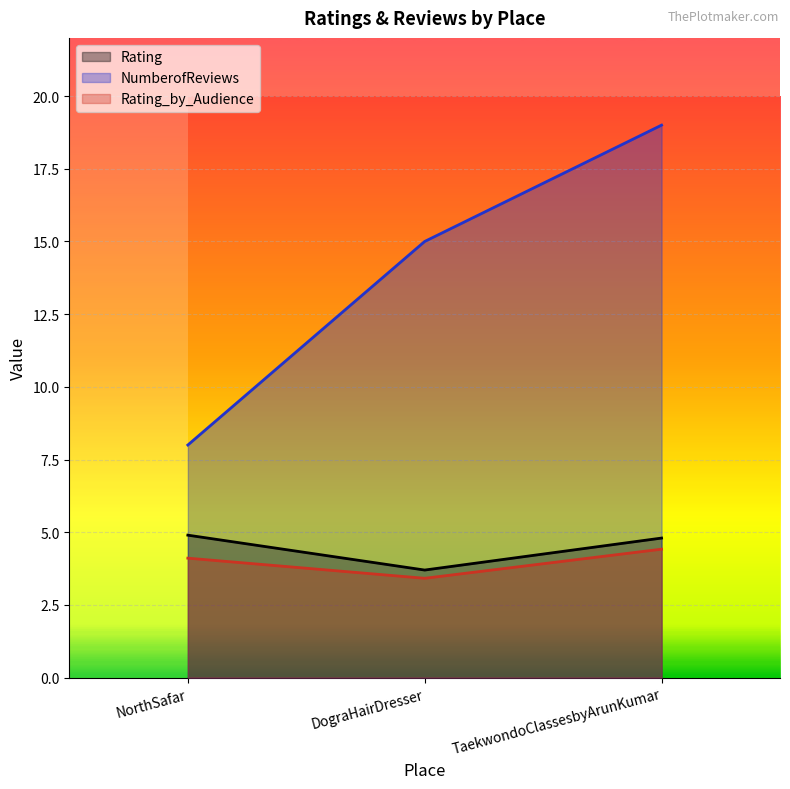

At how many categories does at least one series exceed 8?

2